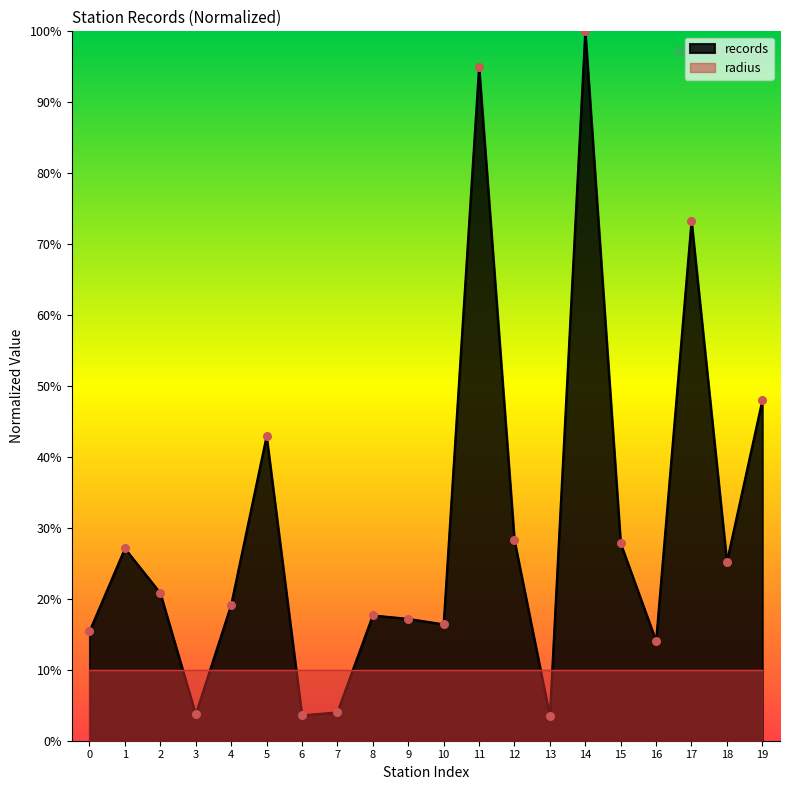

Is it true that records equals 20.8 at 2?

True